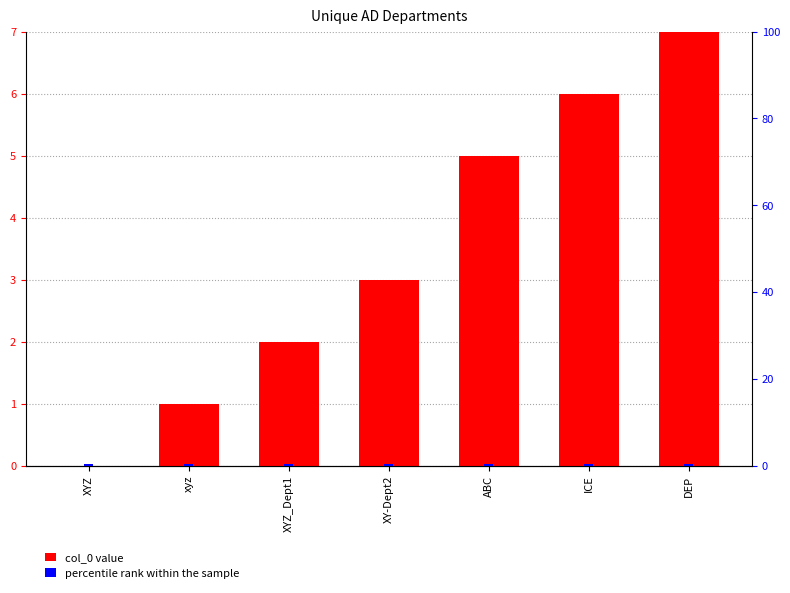

At DEP, list the series in order from smallest to largest.

percentile rank, col_0 value